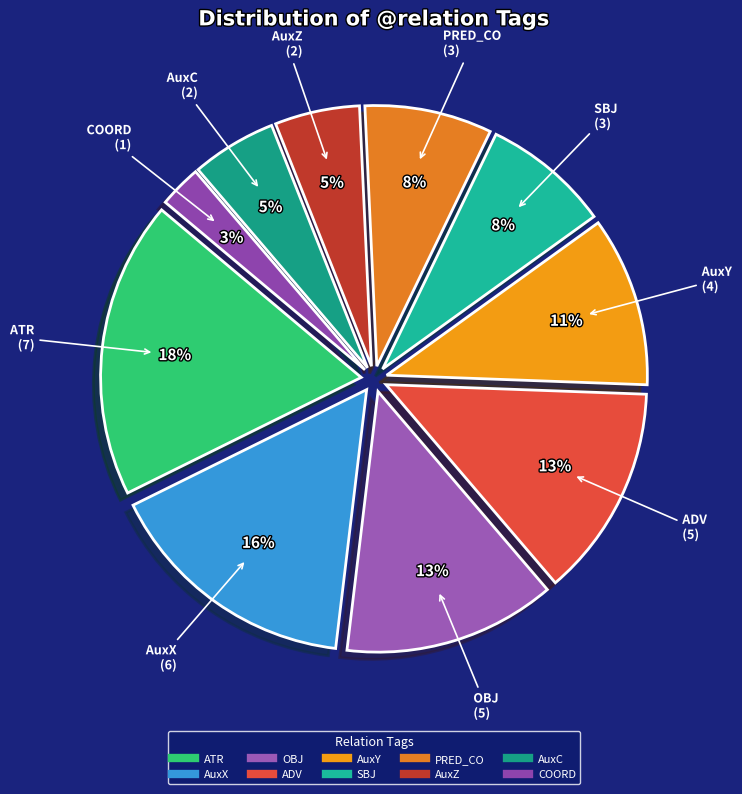

How many slices are in this pie chart?

10